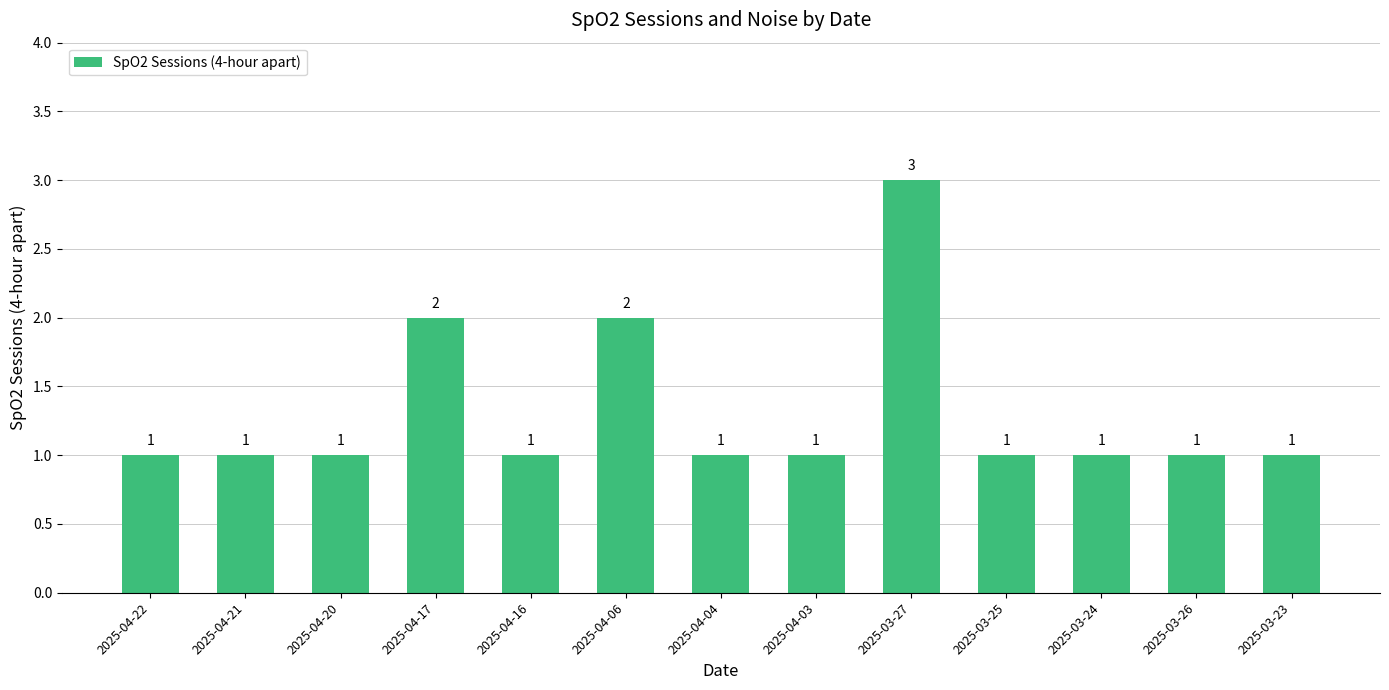

Is it true that the value at 2025-04-22 is 2?

False